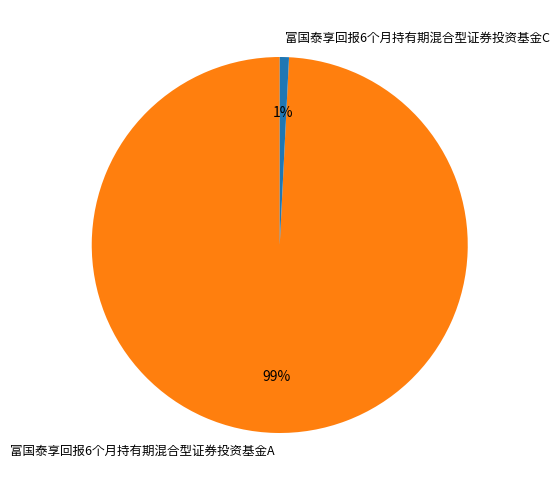

To the nearest percent, what percentage of the pie is 富国泰享回报6个月持有期混合型证券投资基金C?

1%